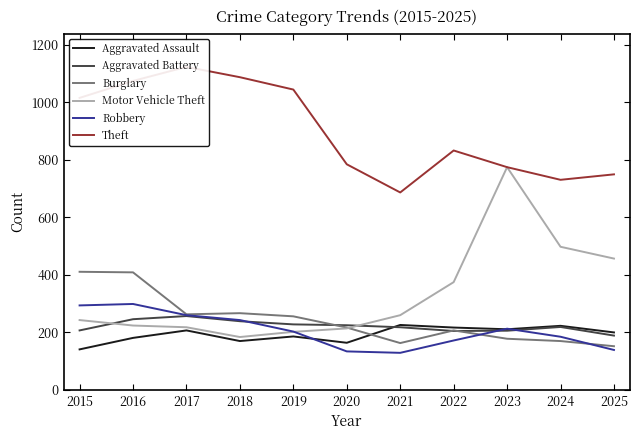

Is the value of Aggravated Battery at 2020 greater than the value of Aggravated Assault at 2024?

Yes